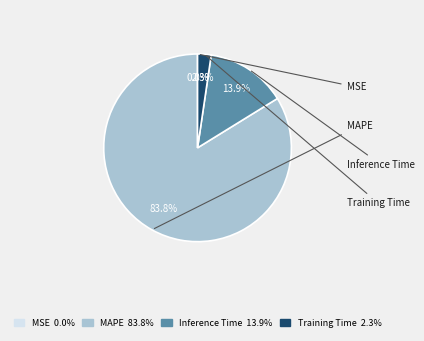

To the nearest percent, what is the difference between the largest and smallest slice percentages?

84%